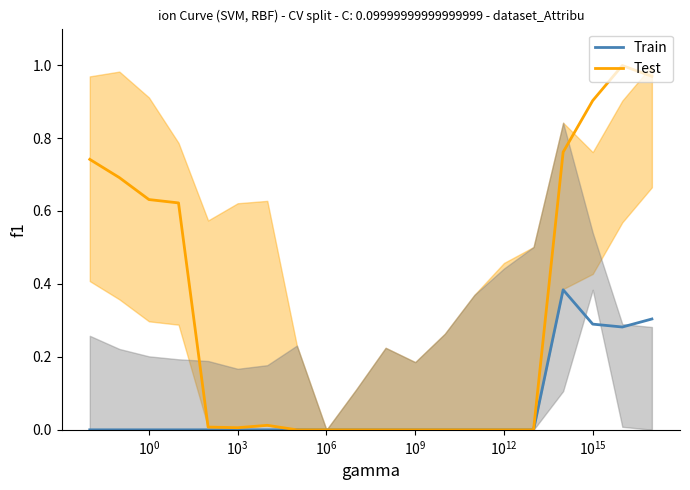

Which series has the largest total across all categories?

Test